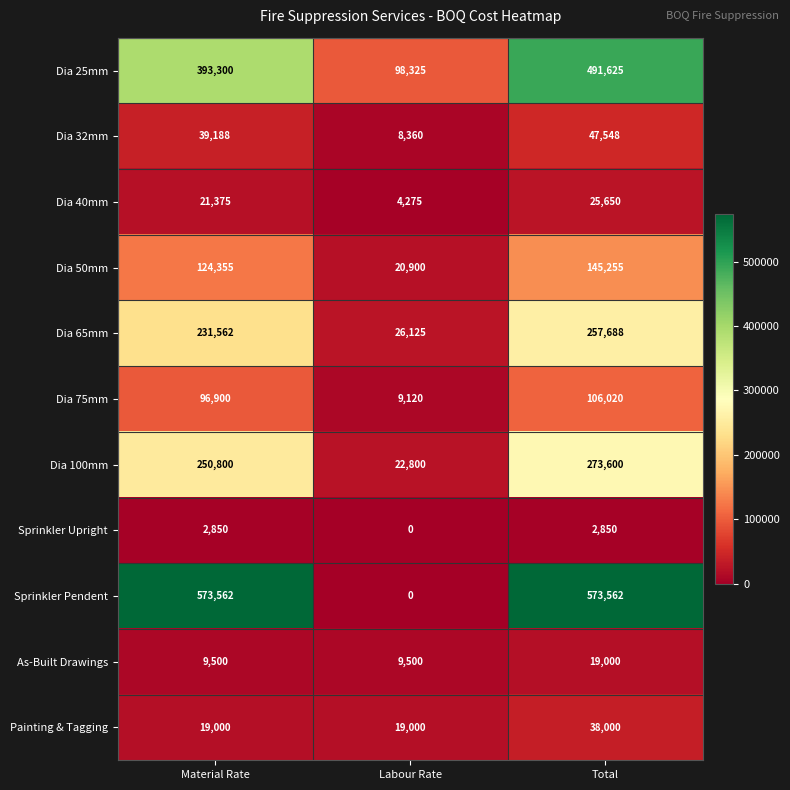

Which series has the widest spread of values?

Sprinkler Pendent